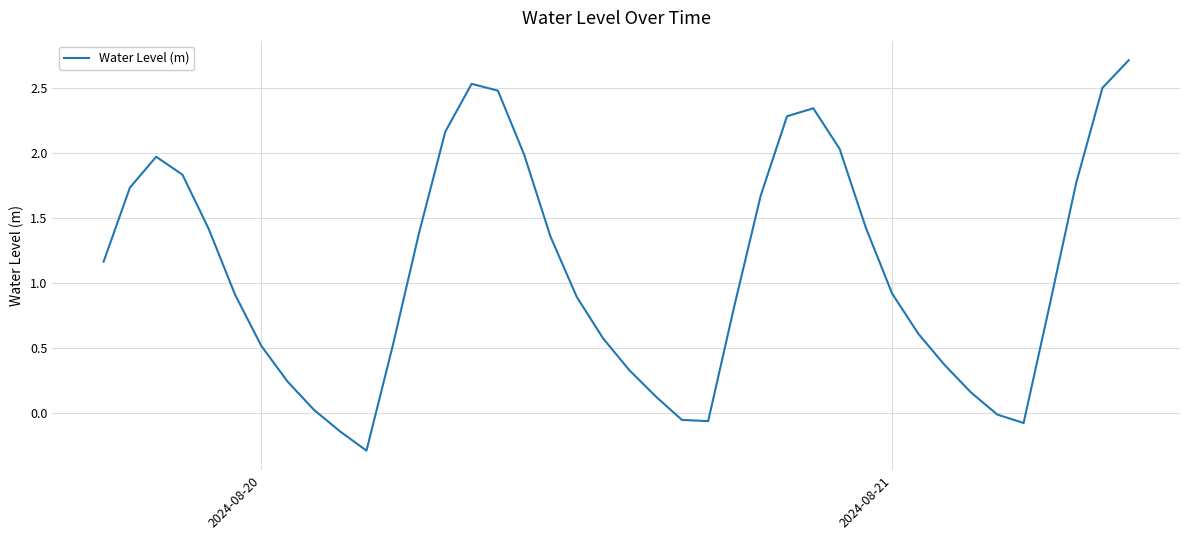

What is the difference between the maximum and minimum values?

3.0